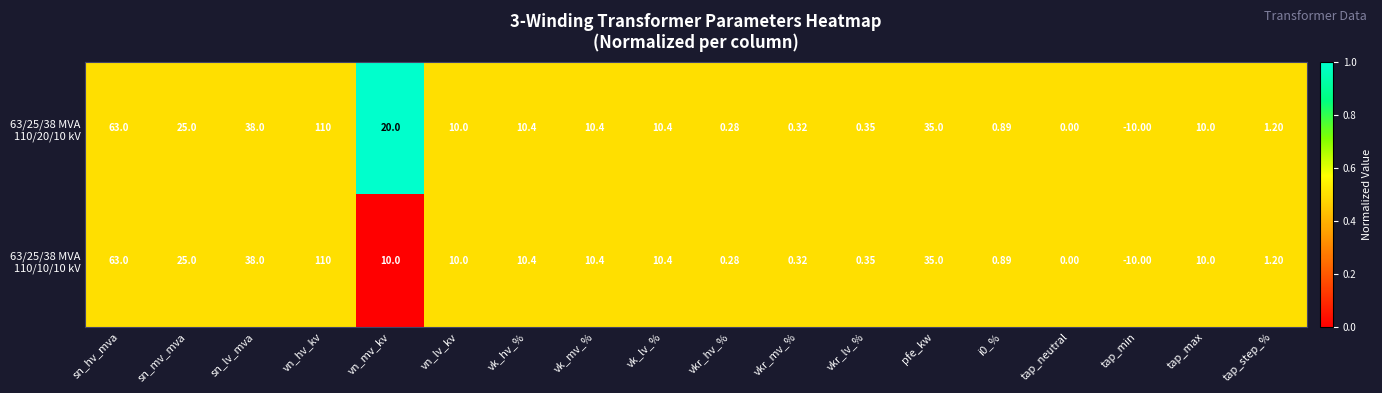

Which category has the lowest value across all series?

tap_min